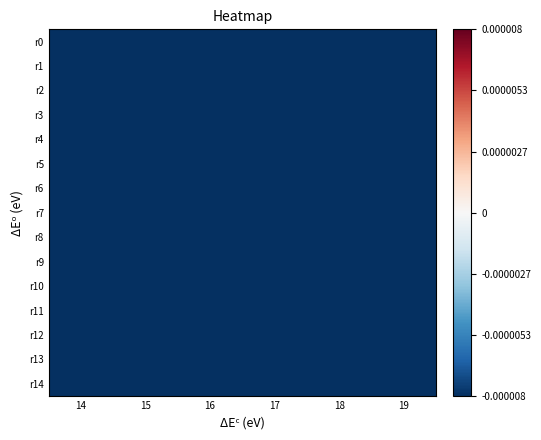

List the series in order of their peak value, highest first.

r0, r1, r2, r3, r4, r5, r6, r7, r8, r9, r10, r11, r12, r13, r14